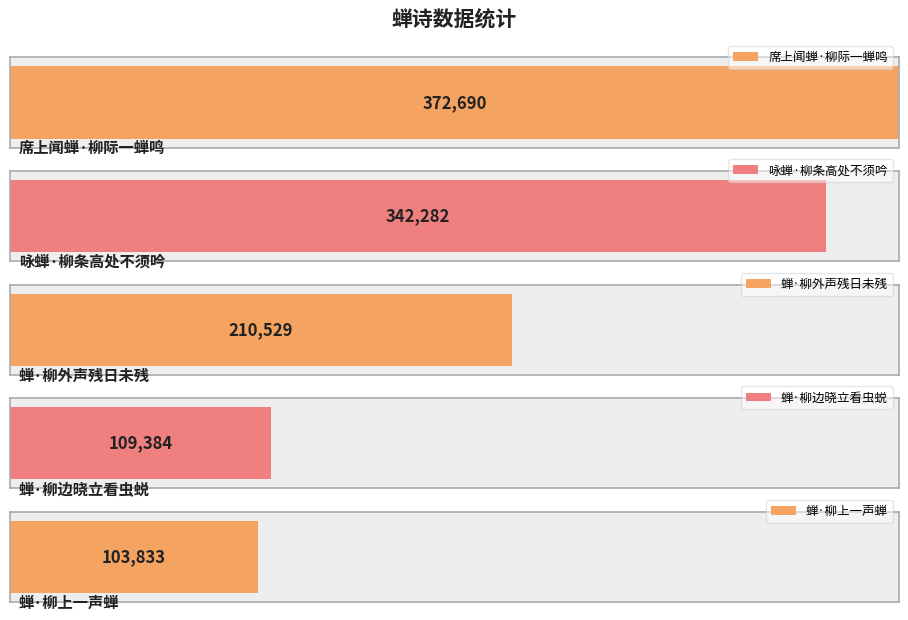

What is the difference between the values at 蝉·柳上一声蝉 and 咏蝉·柳条高处不须吟?

238449